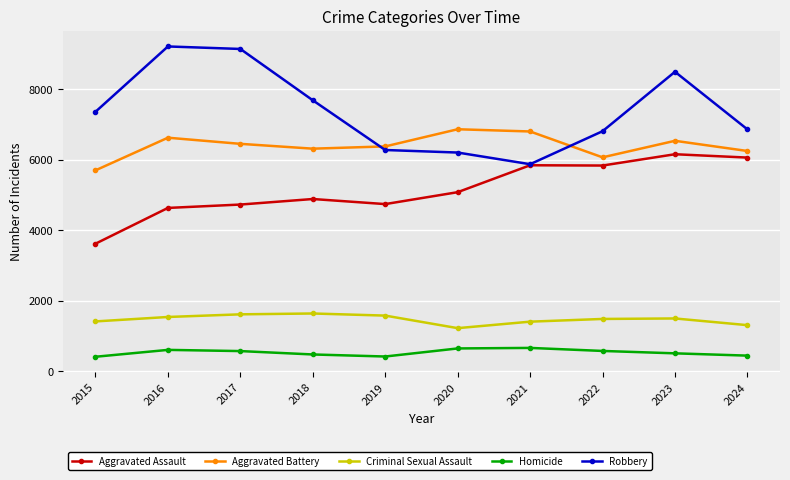

What is the minimum value for Homicide?

411